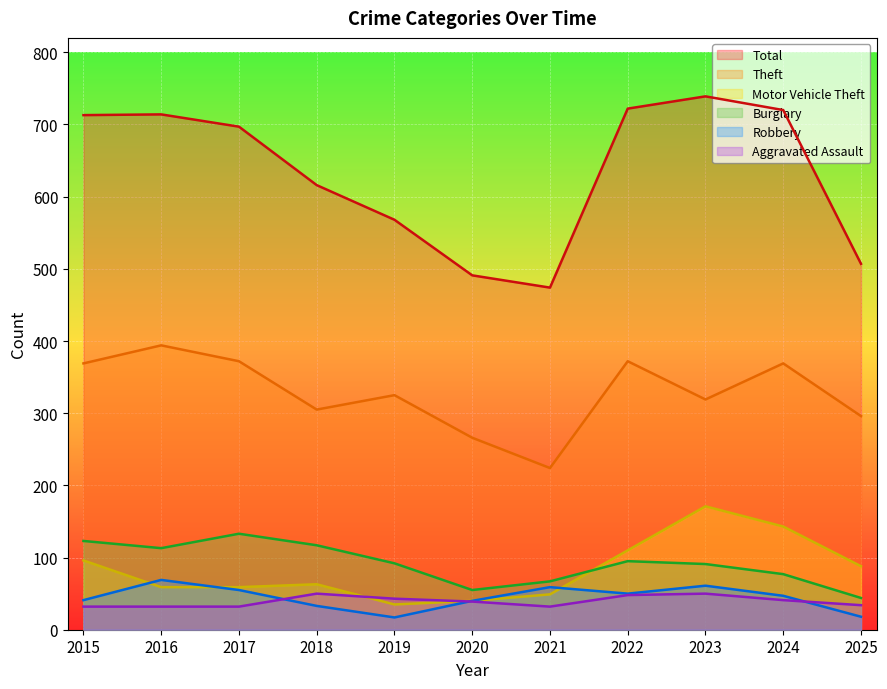

What is the average value of the Robbery series?

45